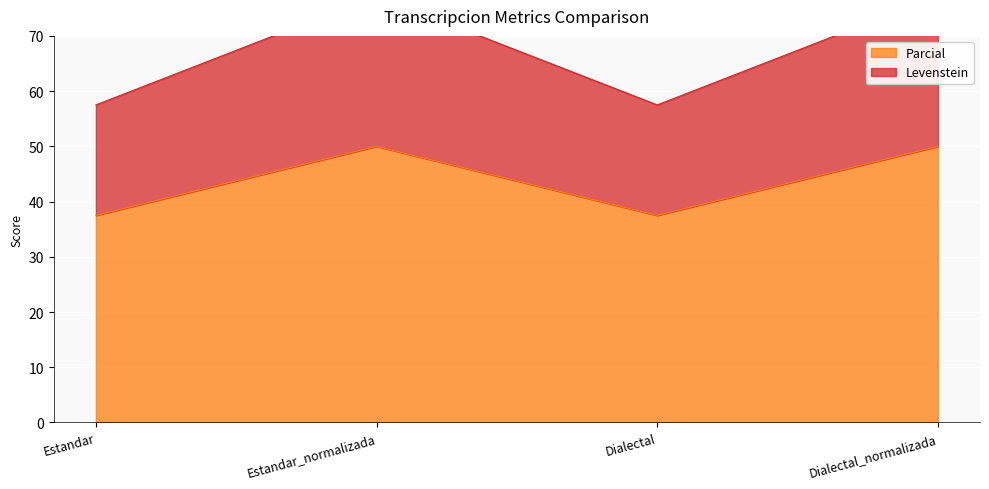

True or false: Levenstein and Parcial cross at least once.

False